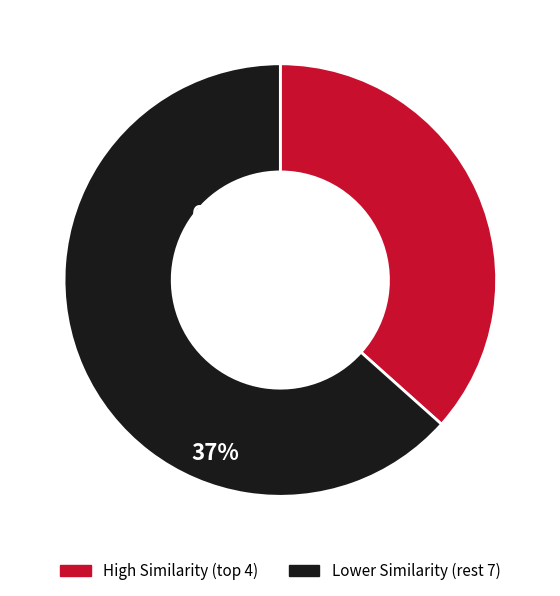

Is Lower Similarity (rest 7) the majority of the pie?

Yes